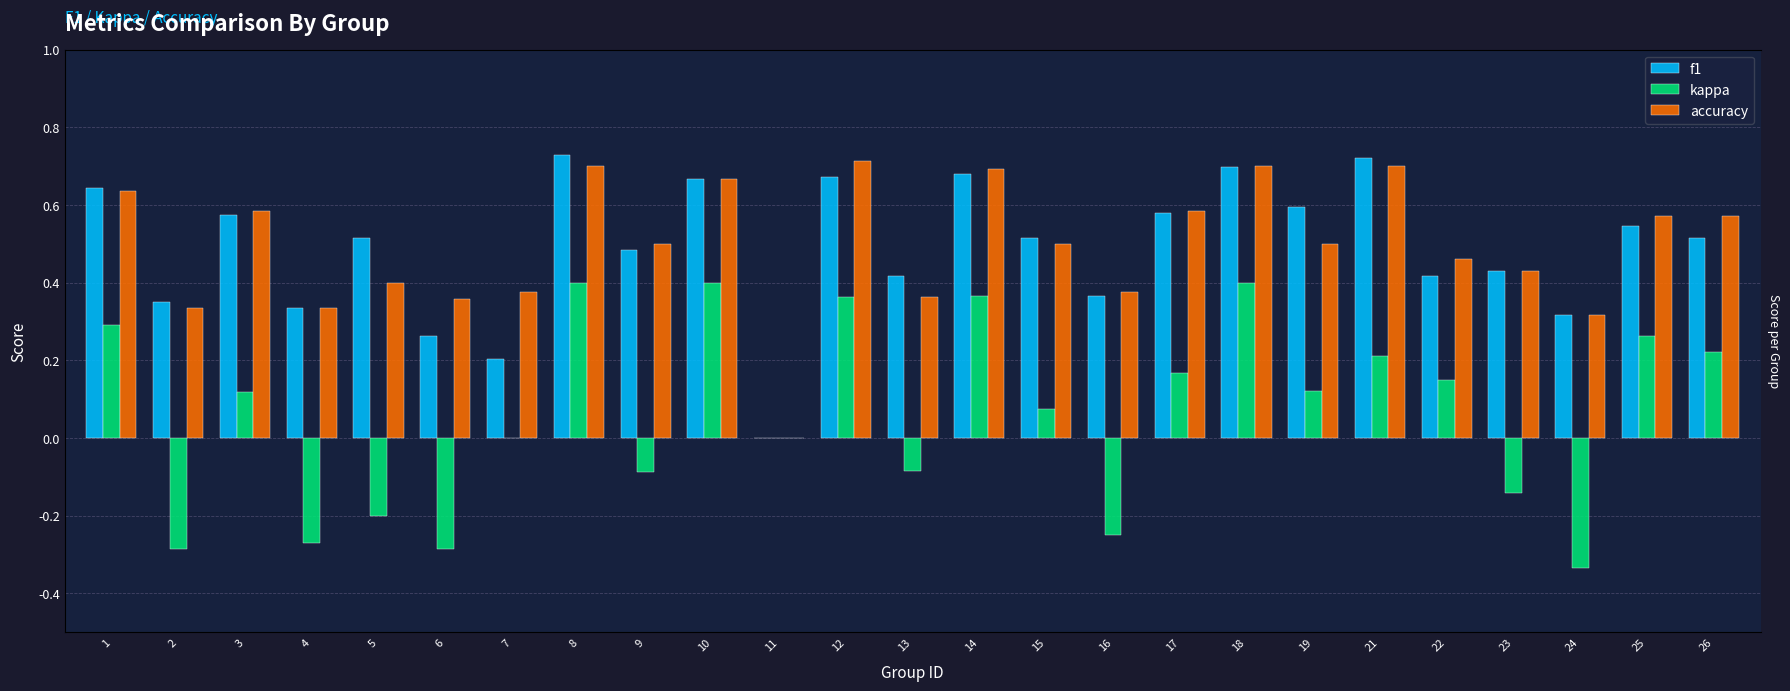

How many distinct data groups are displayed?

3